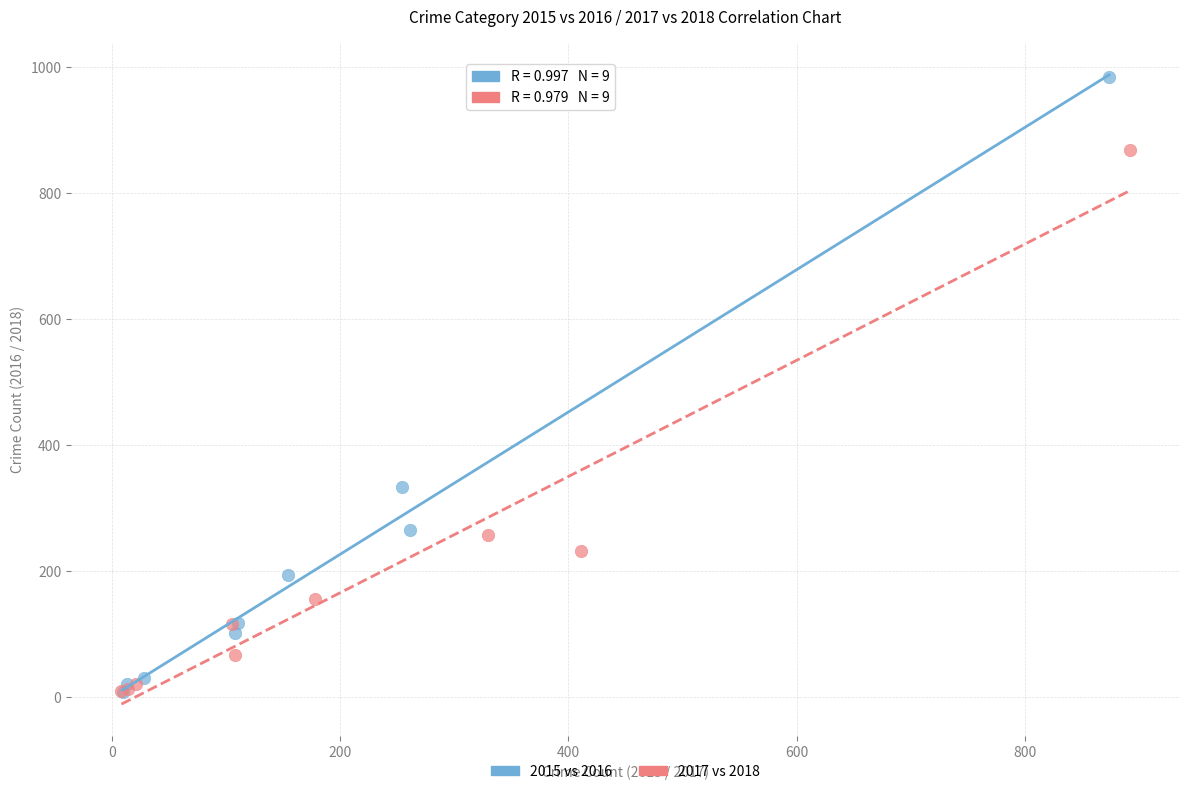

Which series reaches the maximum Y coordinate?

2015 vs 2016